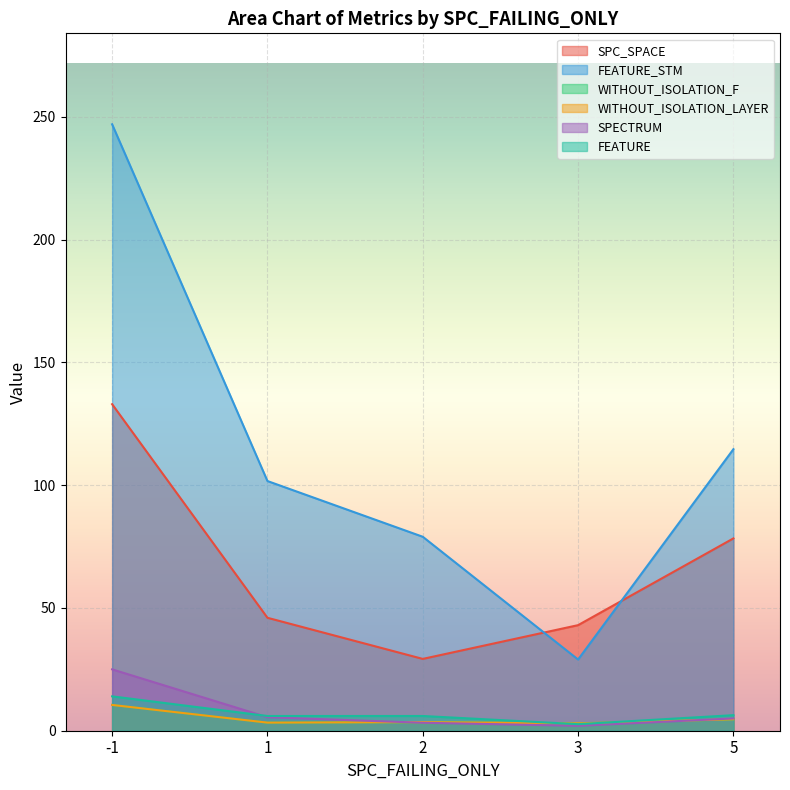

Does the chart display data point markers on the line(s)?

No